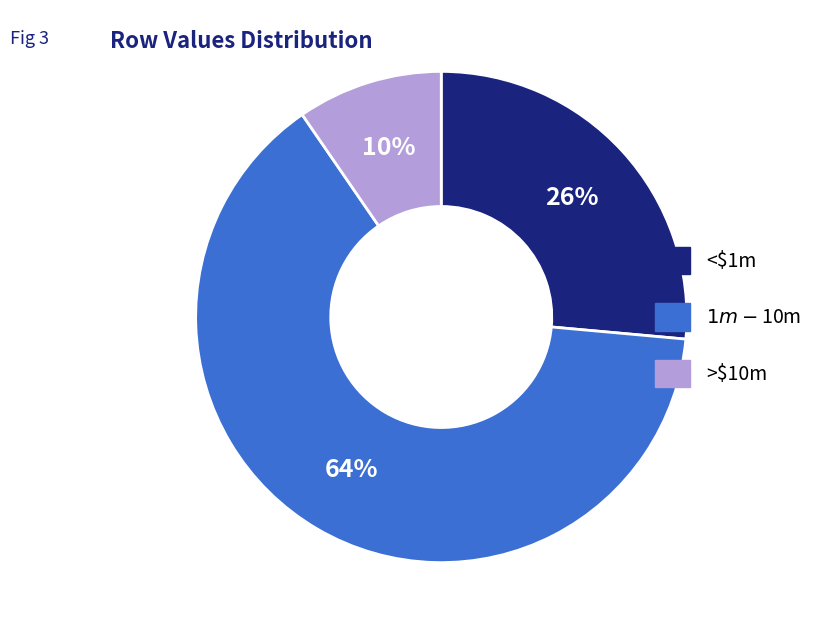

Does any single category account for the majority?

Yes